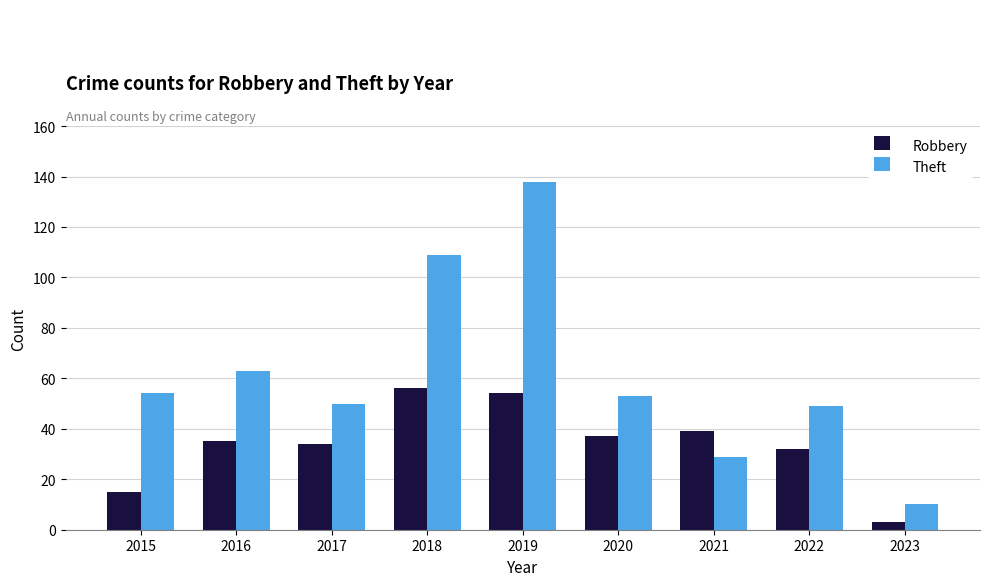

Reading right to left, what are all the values shown in this chart?

Robbery: 2023=3	2022=32	2021=39	2020=37	2019=54	2018=56	2017=34	2016=35	2015=15
Theft: 2023=10	2022=49	2021=29	2020=53	2019=138	2018=109	2017=50	2016=63	2015=54